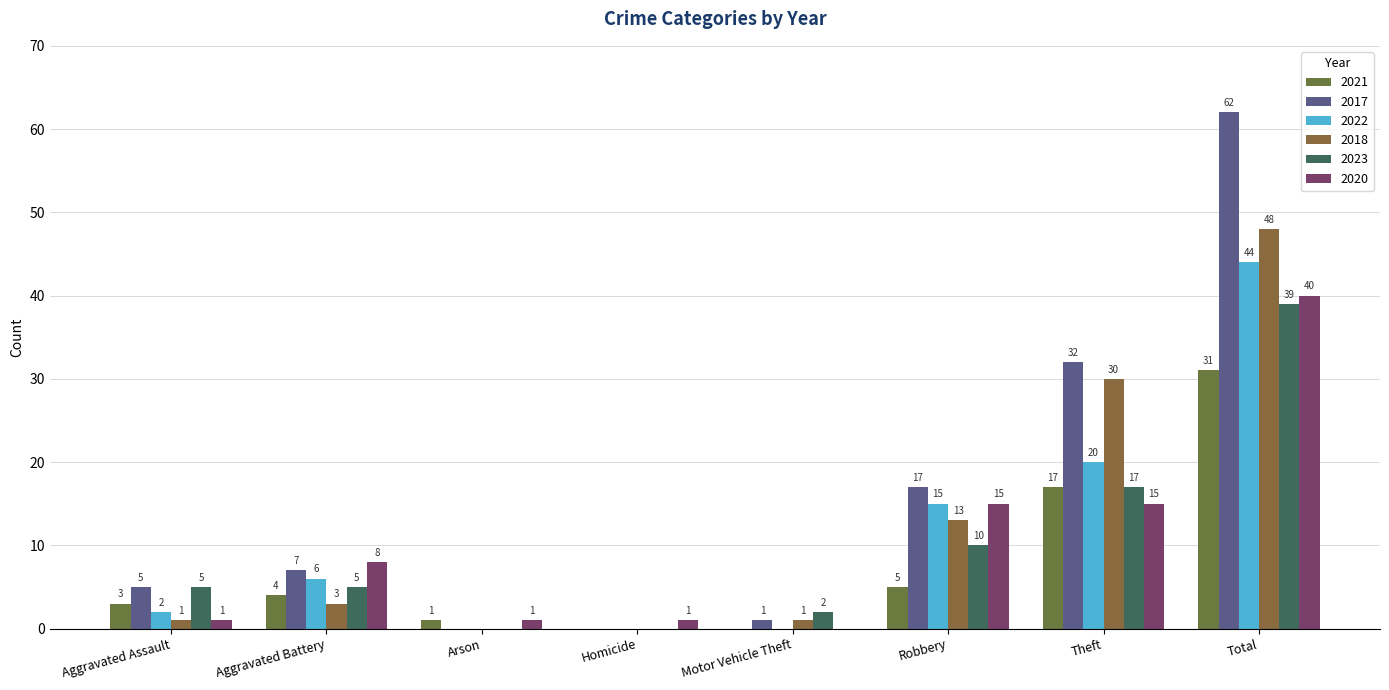

How many distinct data groups are displayed?

6